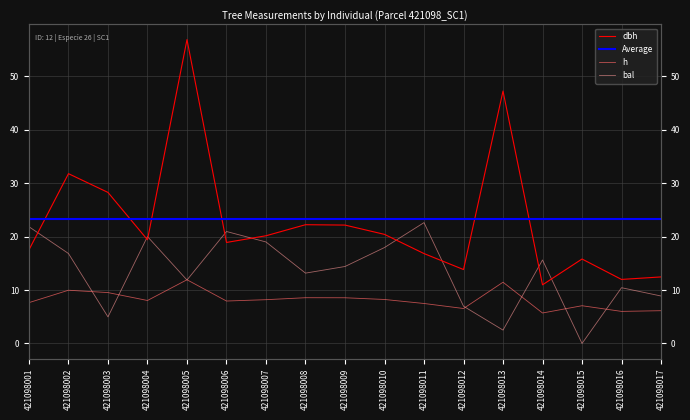

At which category does h reach its first local peak?

421098002